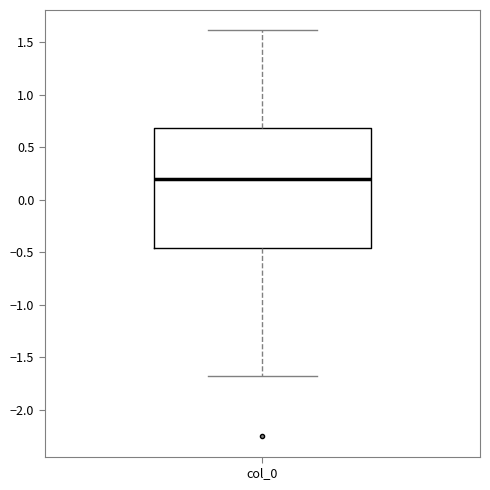

Transcribe this box plot: give where the median line is, the range the box spans, and where the two whiskers end, as read against the y-axis. The values are not printed on the chart, so give them approximately, as read against the axis.

median 0.20, box -0.45 to 0.70, whiskers -1.70 to 1.60